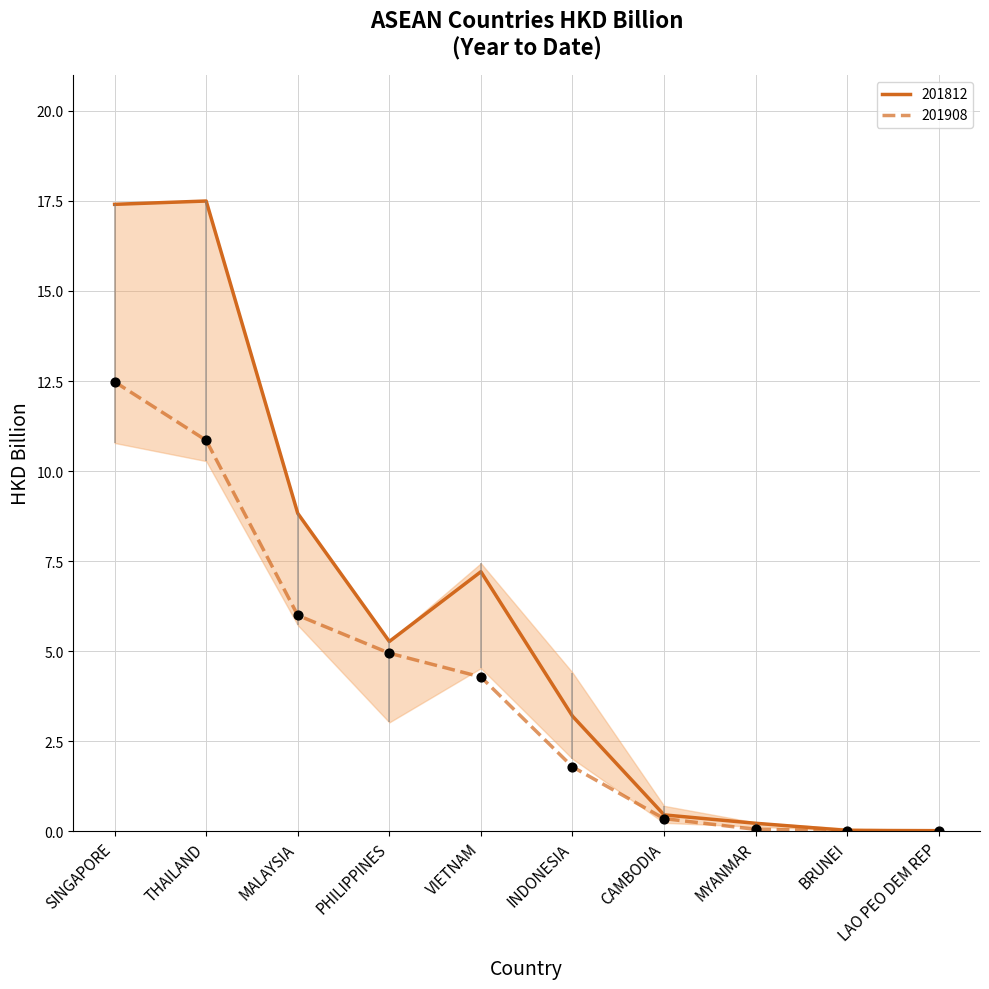

Which series has the largest total across all categories?

201812